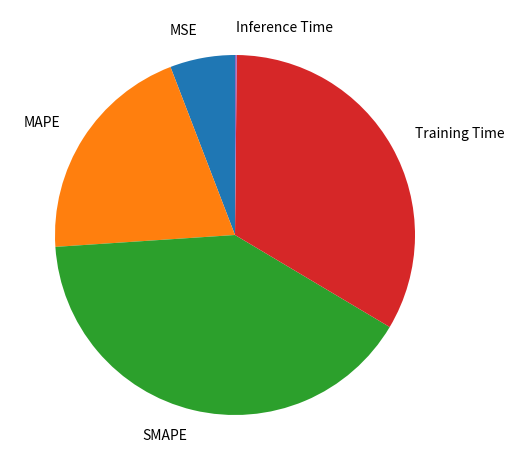

Which has a higher value, SMAPE or Training Time?

SMAPE